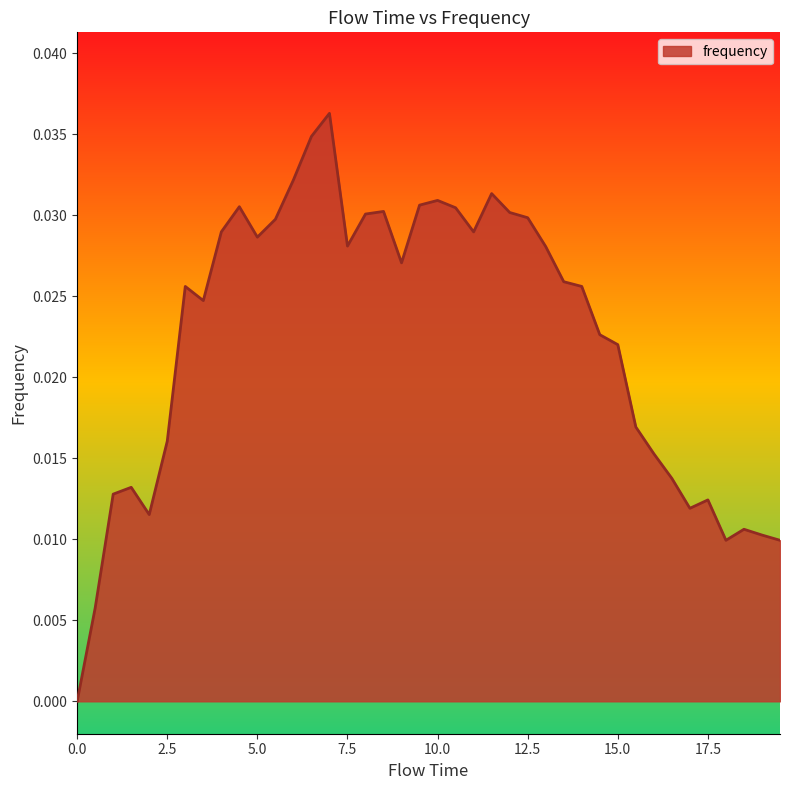

Does the chart have visible grid lines?

No